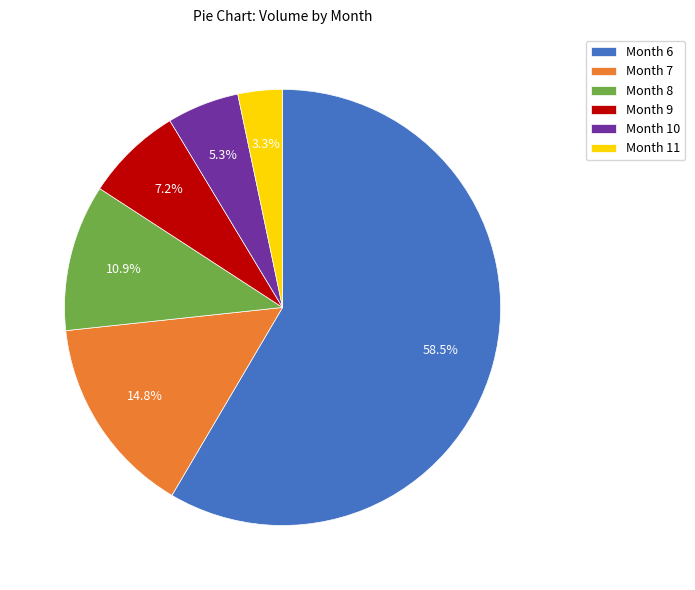

To the nearest percent, what is the difference between the largest and smallest slice percentages?

55%